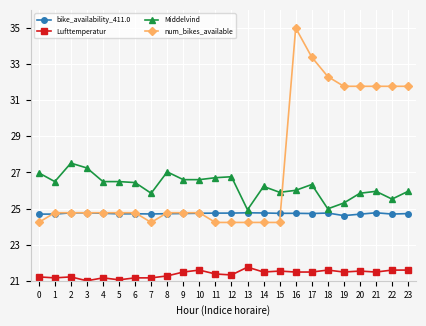

True or false: Lufttemperatur has more than 1 interior local peaks.

True